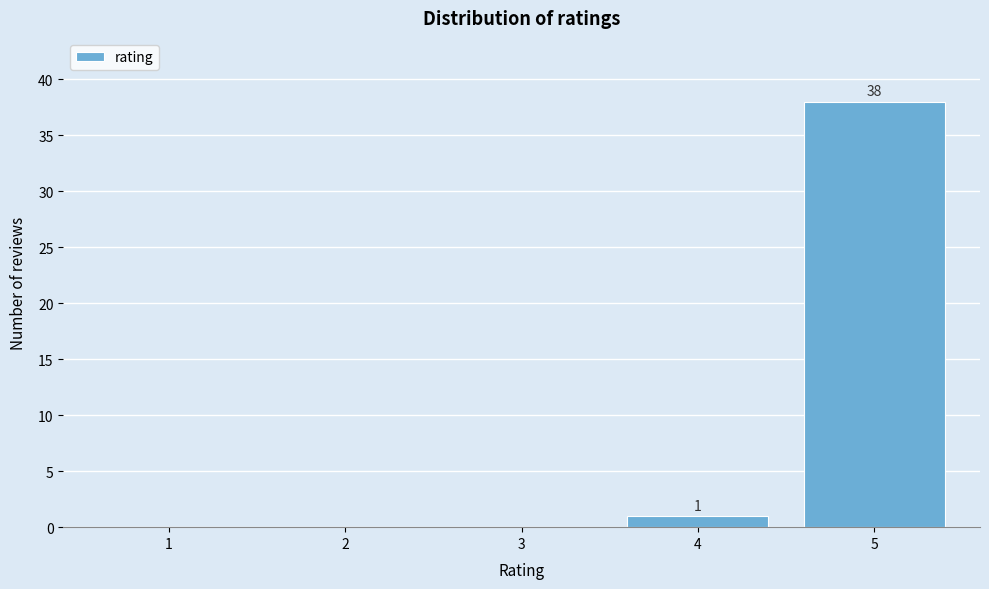

Which range on the x-axis has the tallest bar?

4.5 to 5.5